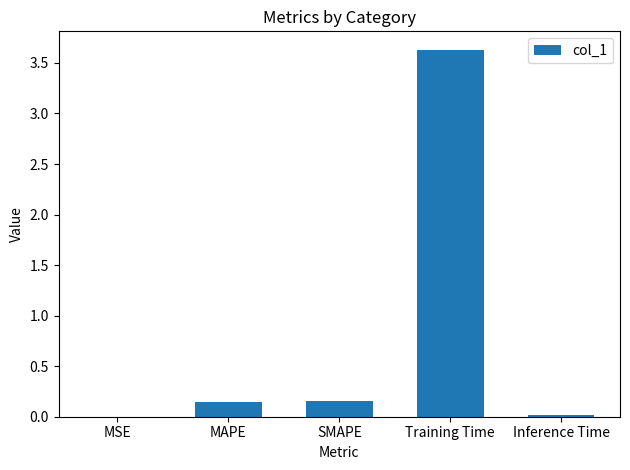

What is the sum of all values?

3.9